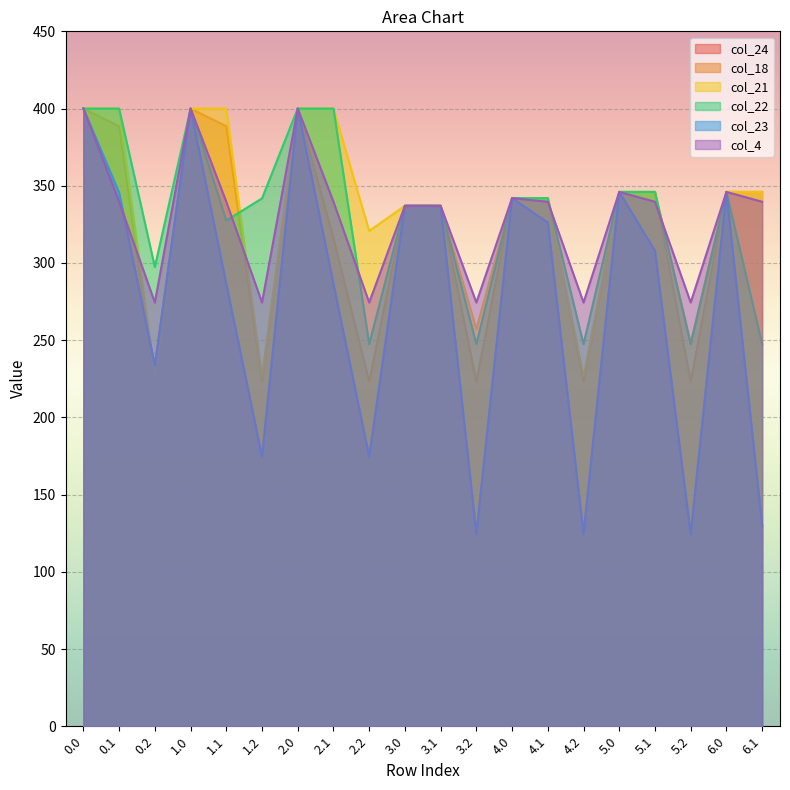

After their last crossing, which series has the higher values: col_21 or col_4?

col_4